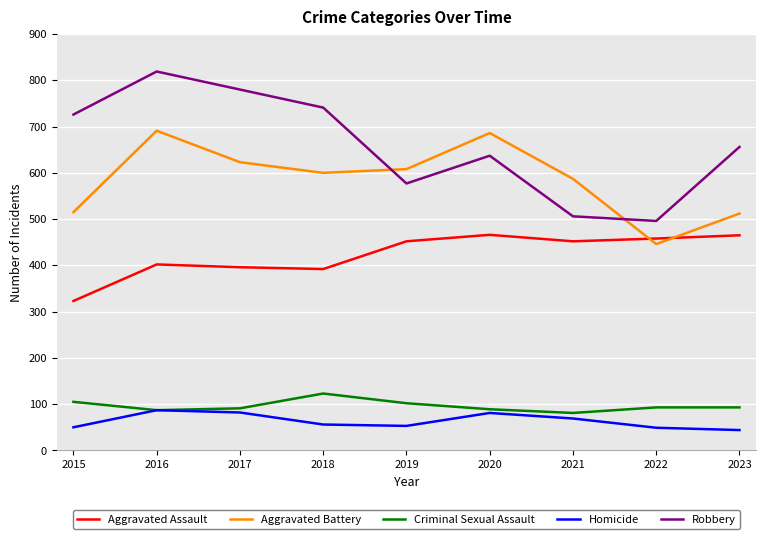

Between 2017 and 2019, which series saw the biggest shift?

Robbery